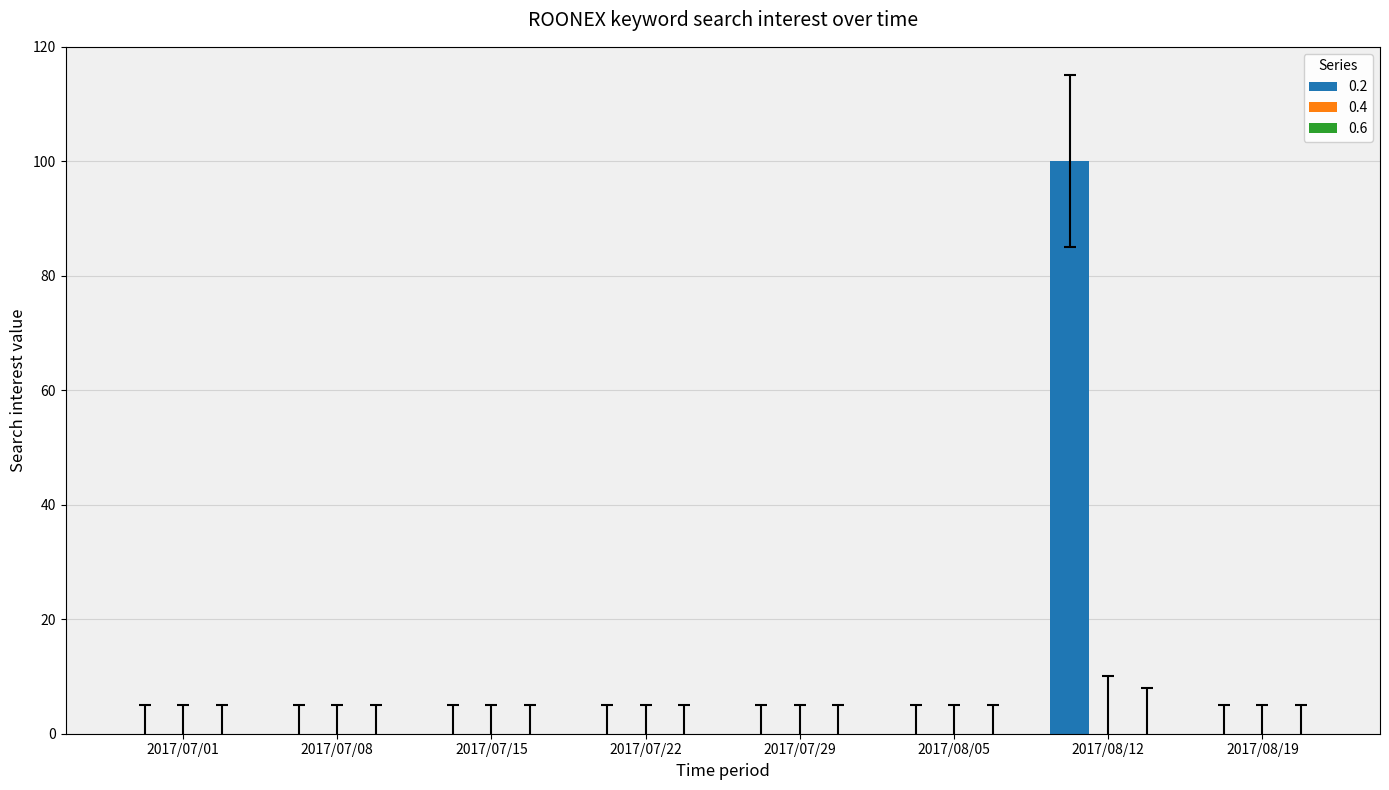

True or false: the data shows 100 at 2017/08/12.

True